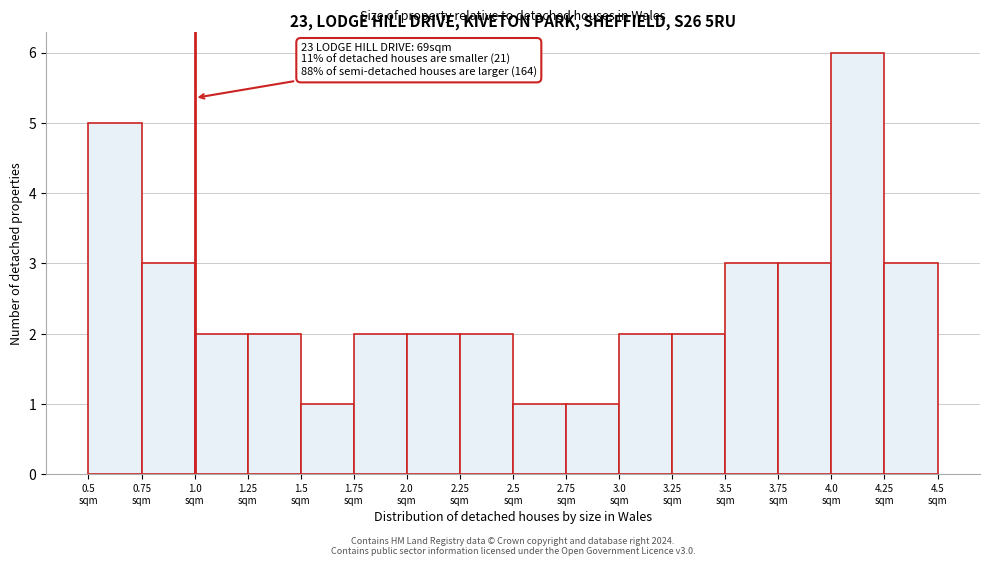

Over which range of the x-axis is the bar tallest?

4.00 to 4.25